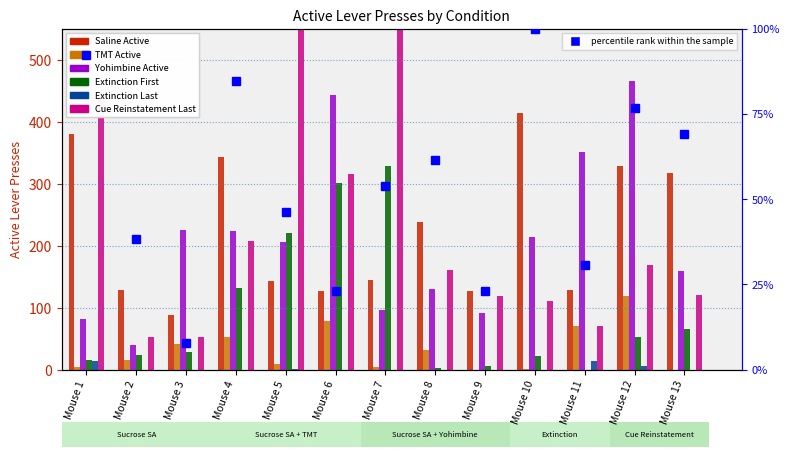

Which series has the largest range (max minus min)?

Cue Reinstatement Last